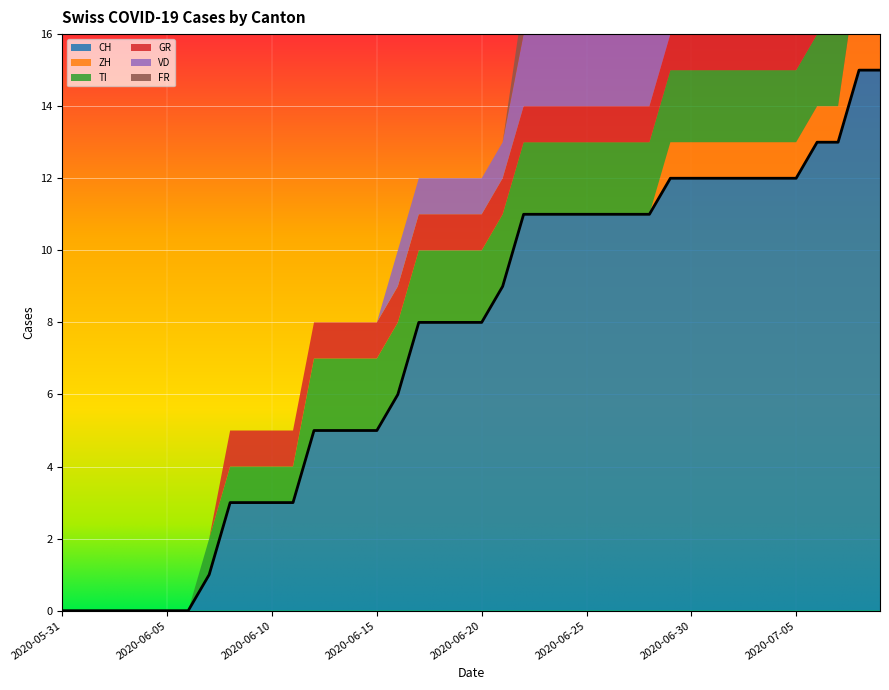

What is the difference between the second highest and minimum values in the ZH series?

3